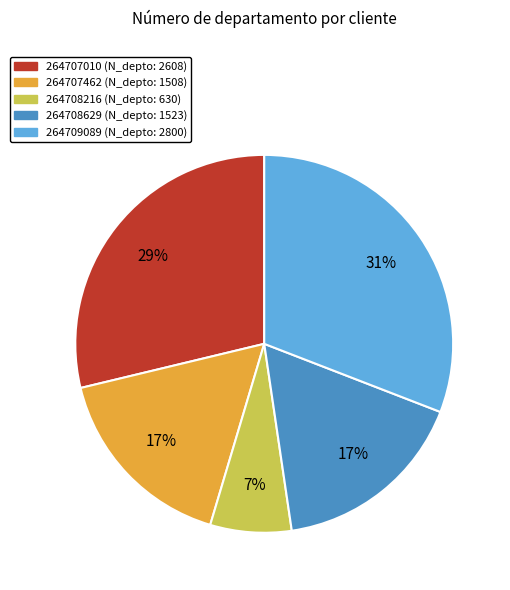

Which has a higher value, 264709089 (N_depto: 2800) or 264707462 (N_depto: 1508)?

264709089 (N_depto: 2800)